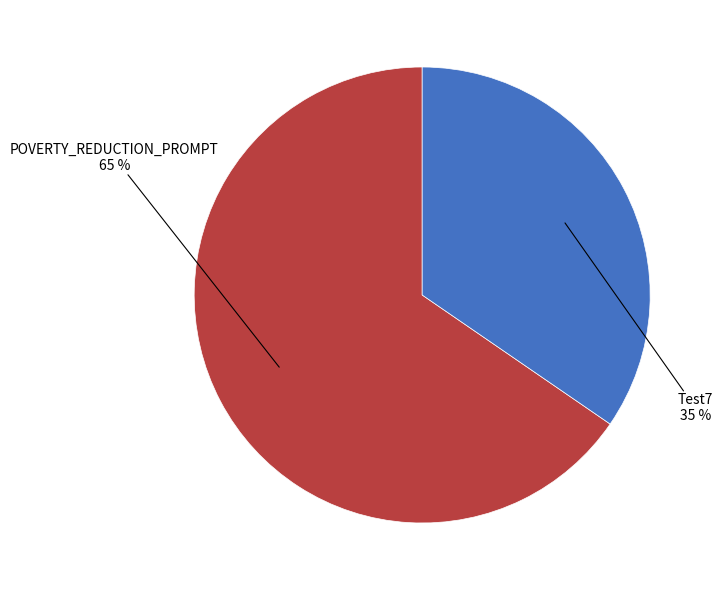

Is there a majority slice in this chart?

Yes